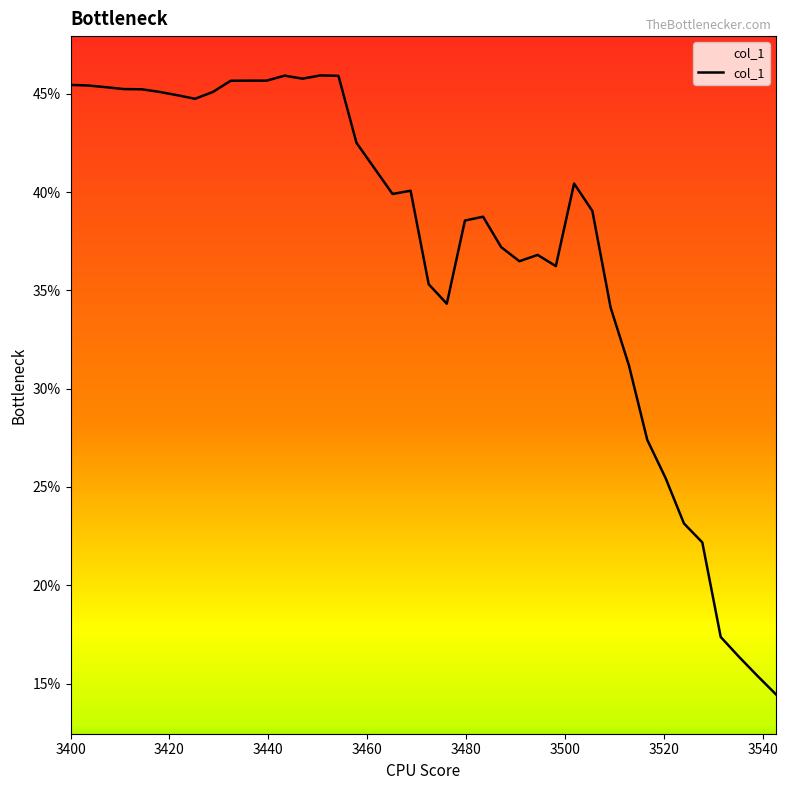

Does the chart display data point markers on the line(s)?

No